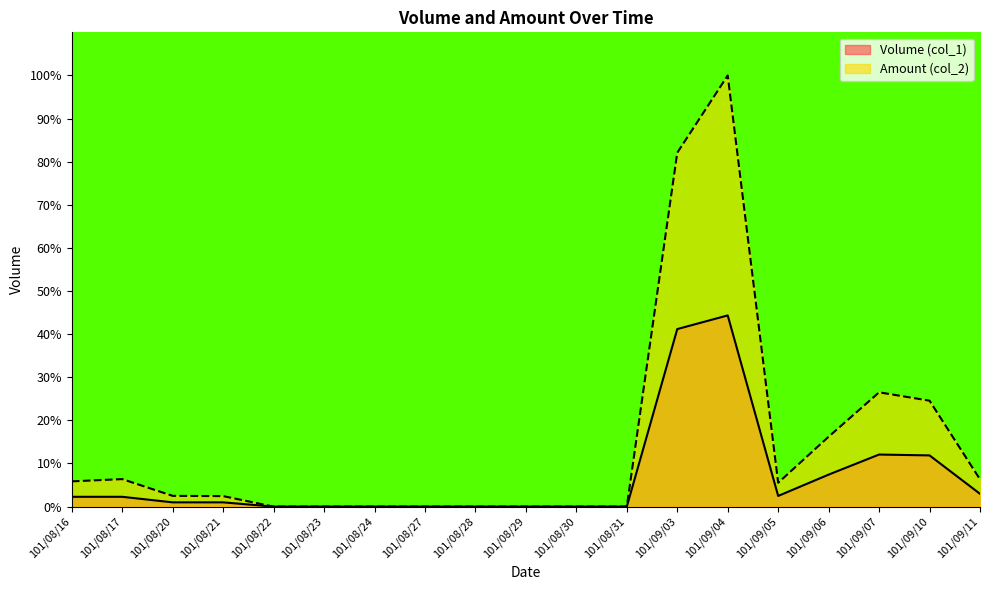

Which series has the largest total across all categories?

Amount (col_2)